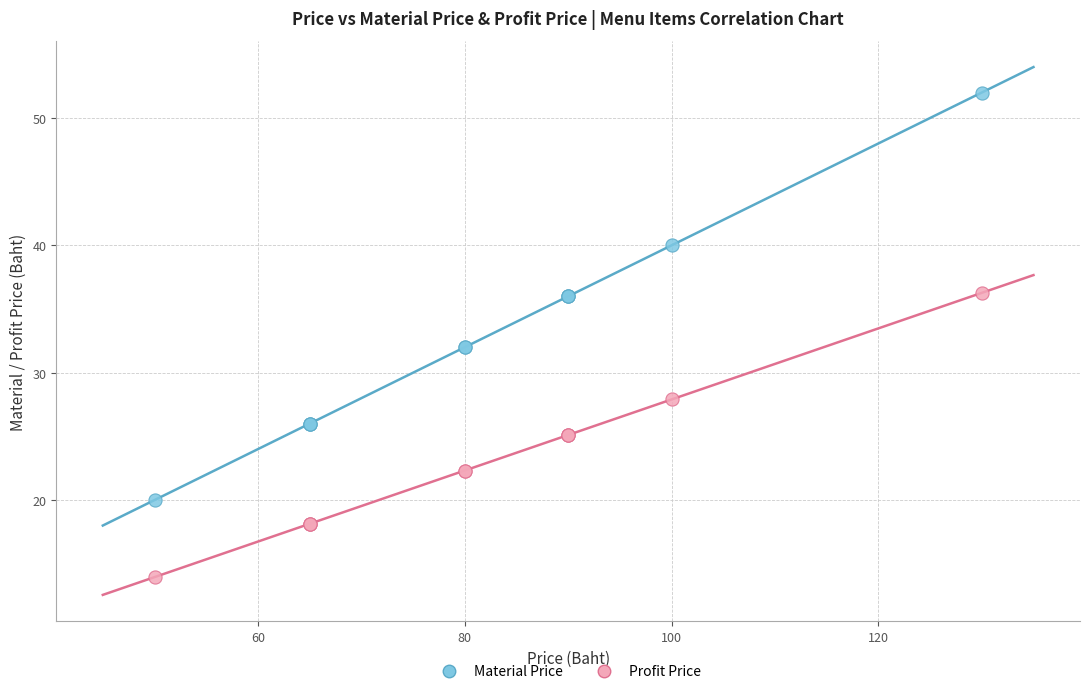

Which series contains the highest Y value?

Material Price